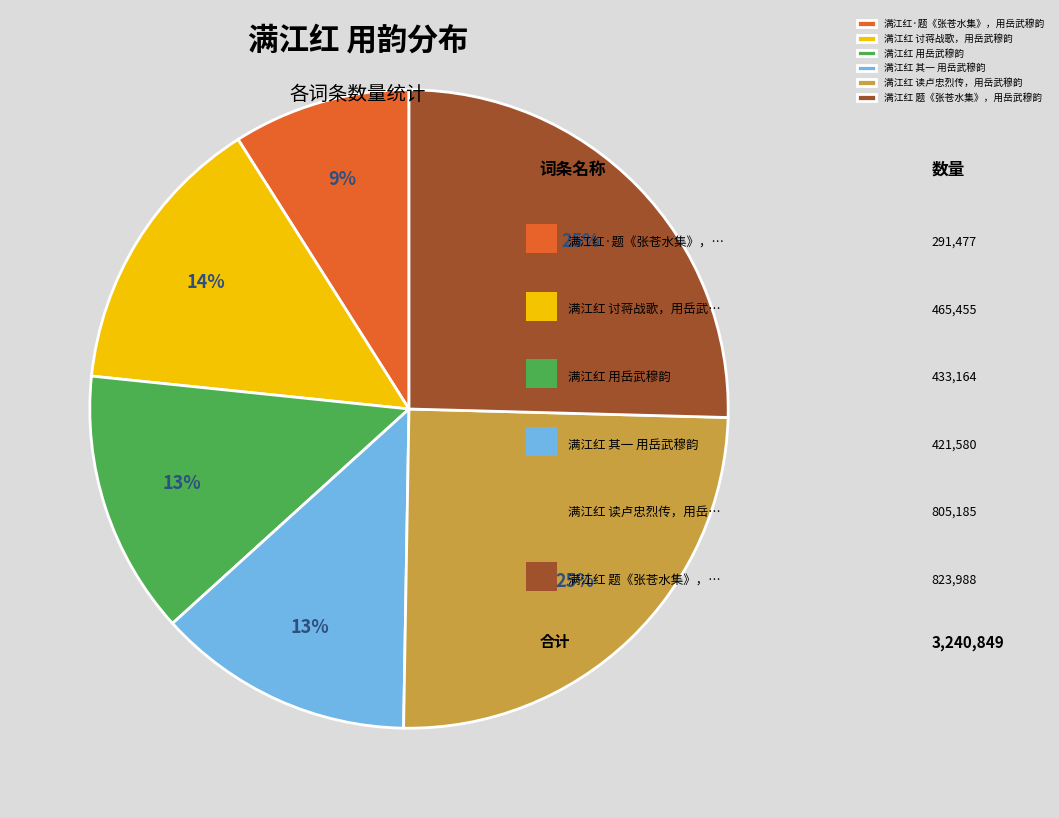

True or false: 满江红 读卢忠烈传，用岳武穆韵 accounts for 36% of the total.

False